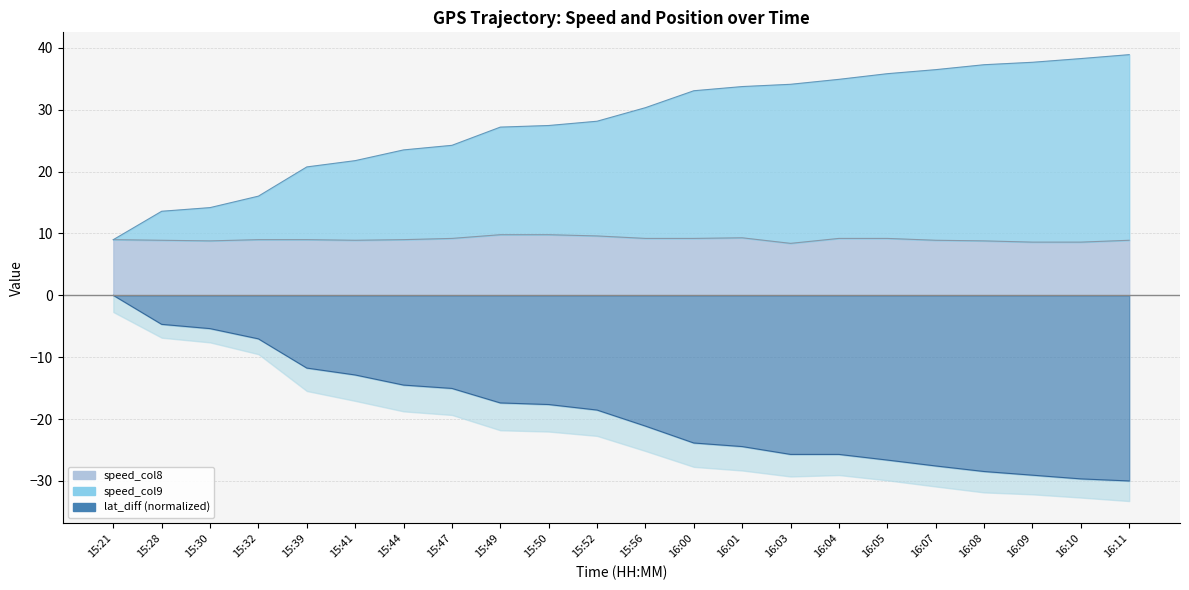

Rank the series by their maximum value, from highest to lowest.

speed_col8, lat_diff